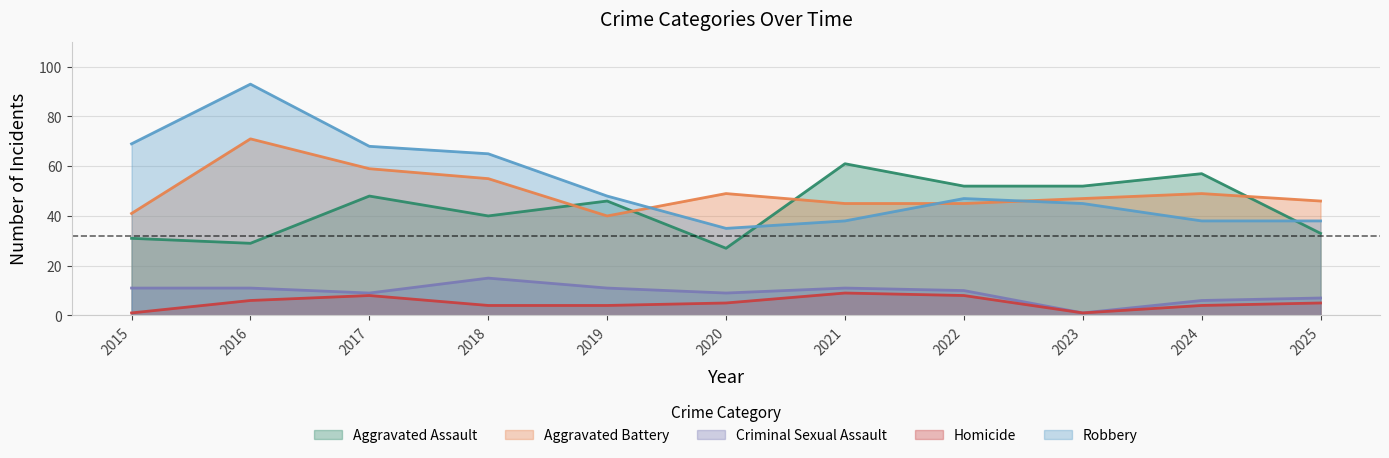

What is the difference between the second highest and minimum values in the Aggravated Battery series?

19